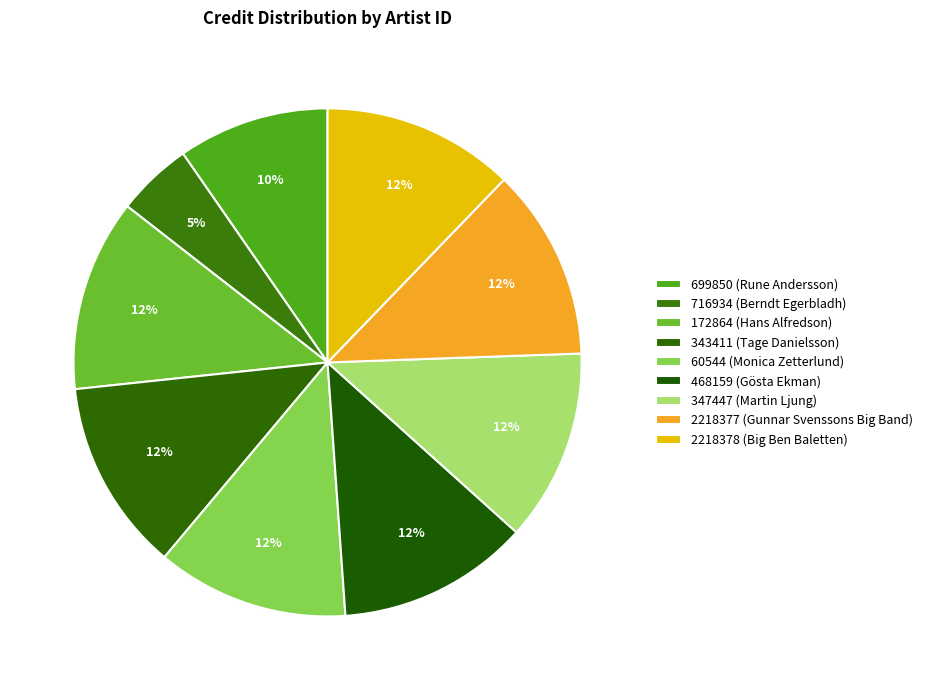

Combined, what portion of the pie is 716934 (Berndt Egerbladh) and 2218378 (Big Ben Baletten)?

17.0%